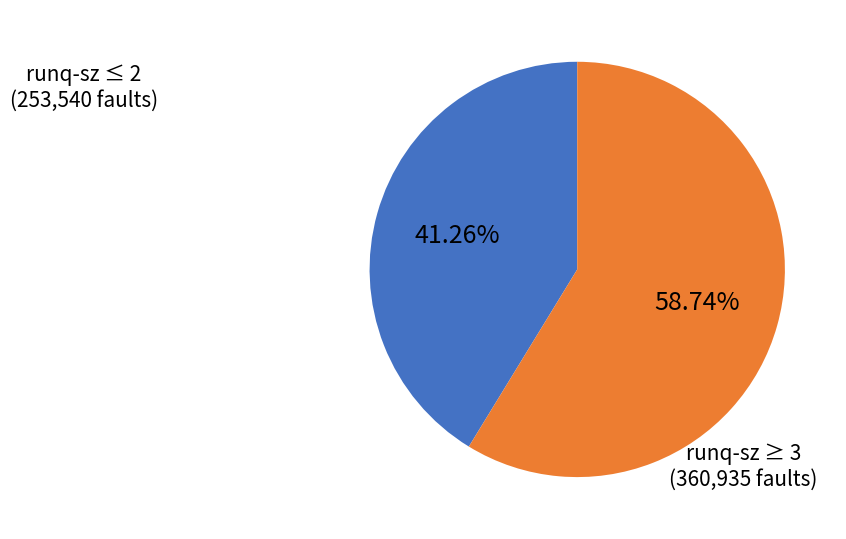

Is there any slice that represents more than half of the pie?

Yes